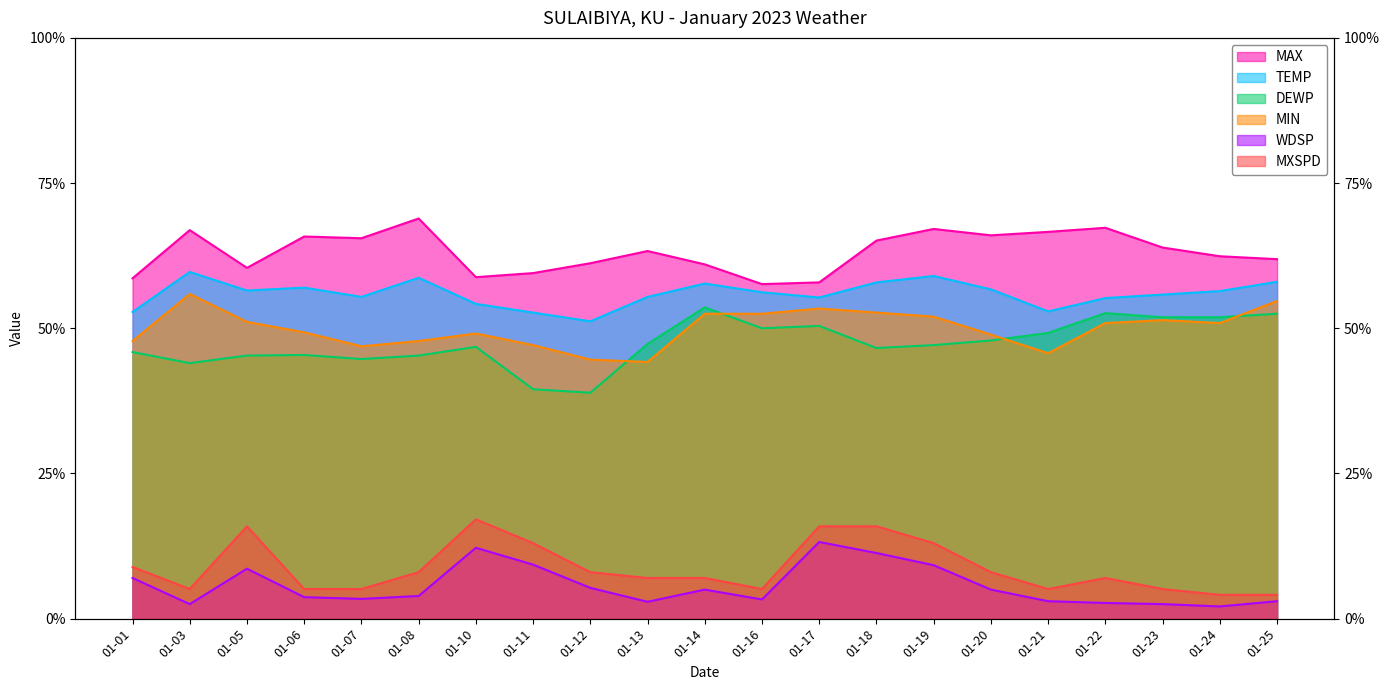

In MXSPD, how many points are higher than both neighbors (excluding endpoints)?

3